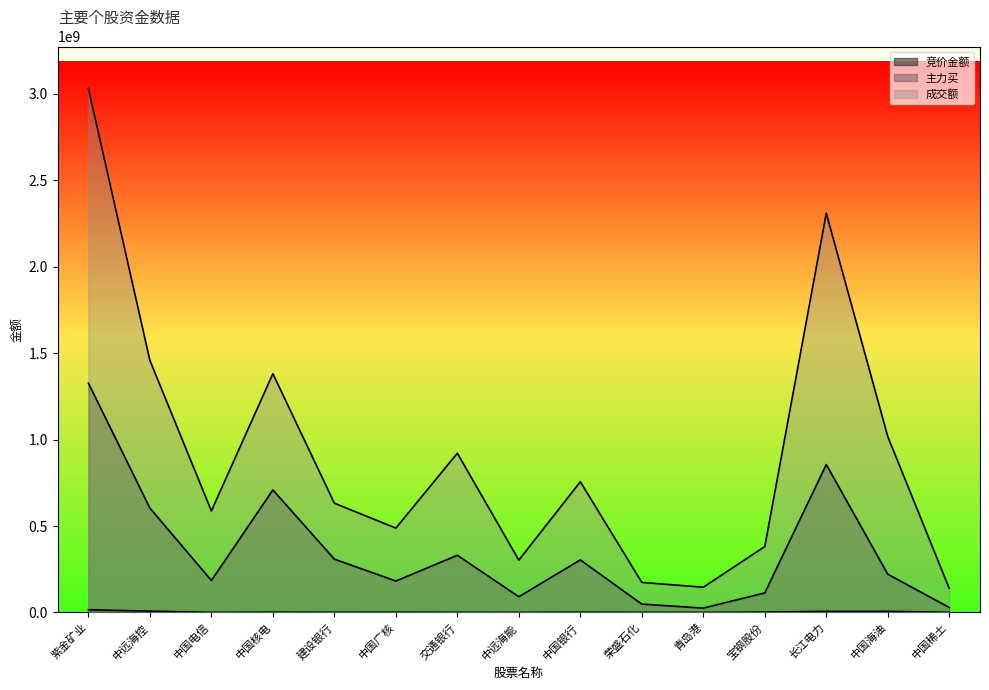

Between 中远海能 and 长江电力, which is larger?

长江电力